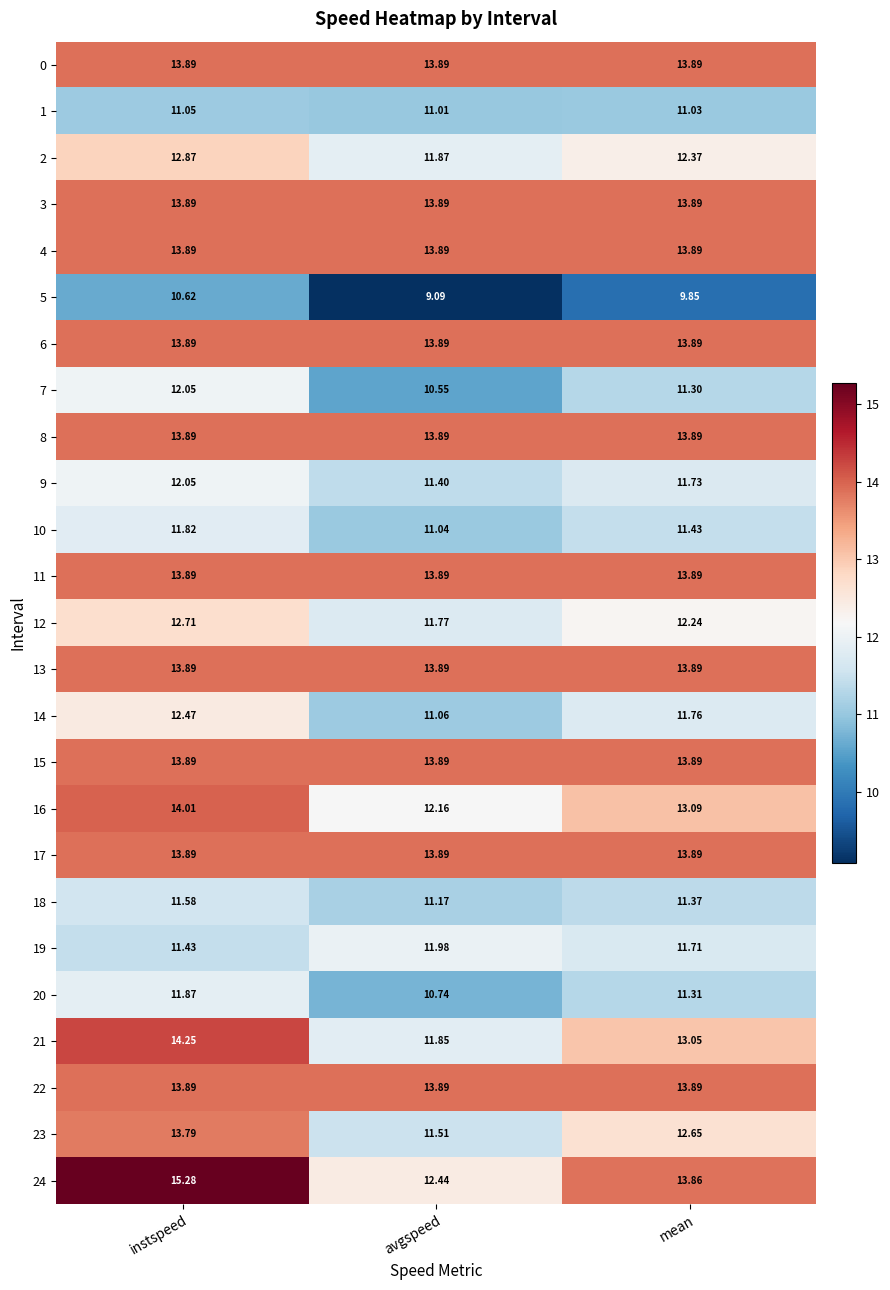

Is the value of 20 at mean greater than the value of 22 at instspeed?

No